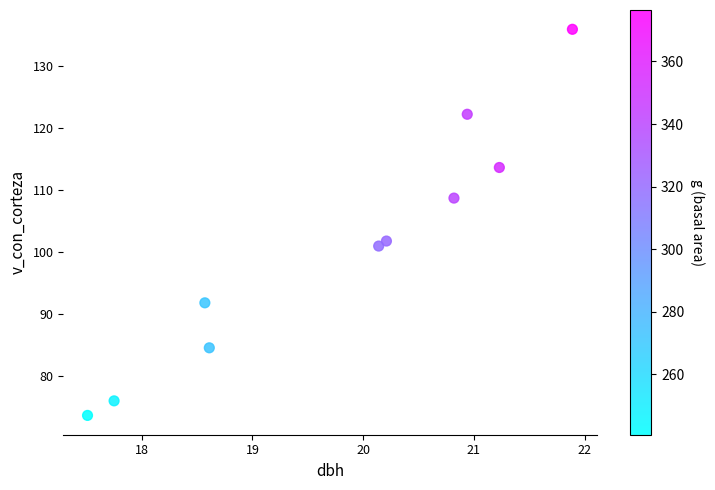

What Y value in the scatter plot is closest to 104?

101.8